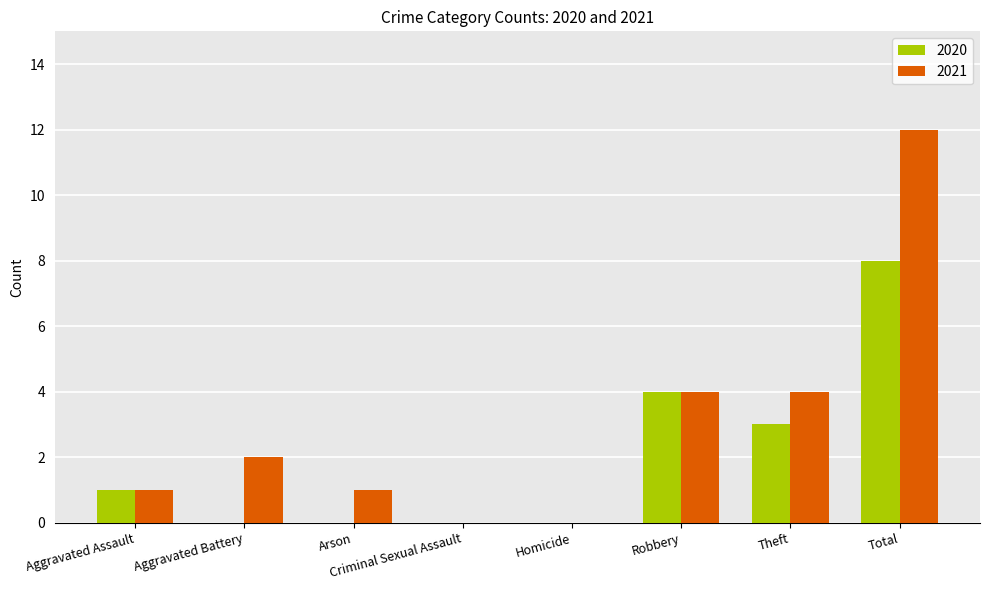

What is the sum of all 2021 values?

24